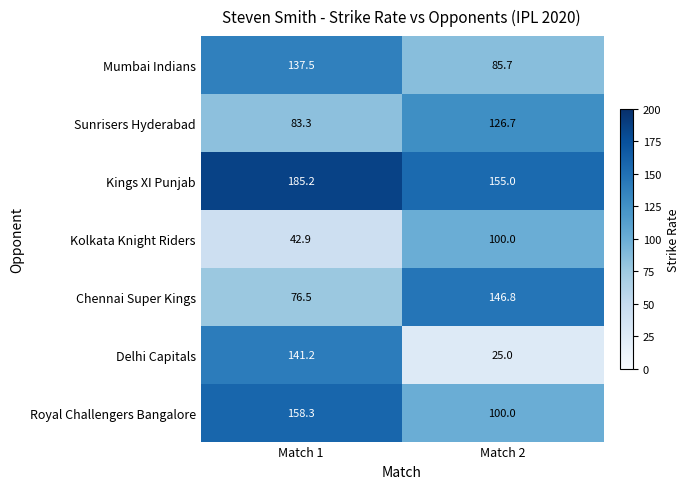

Where does the Kings XI Punjab series first go above 185?

Match 1